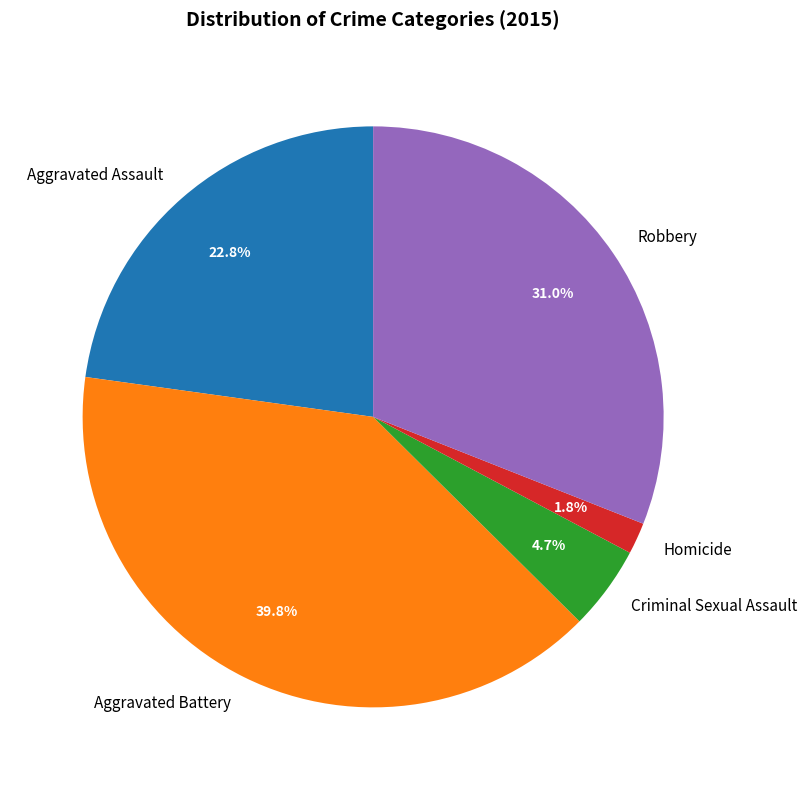

Which slice is the smallest?

Homicide